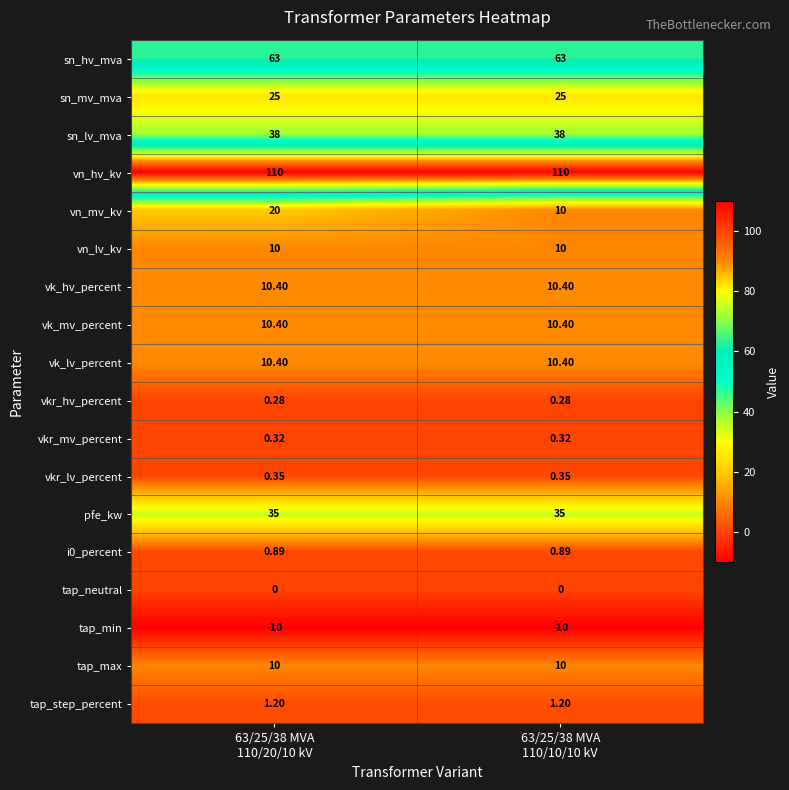

How many data points does each series have?

2